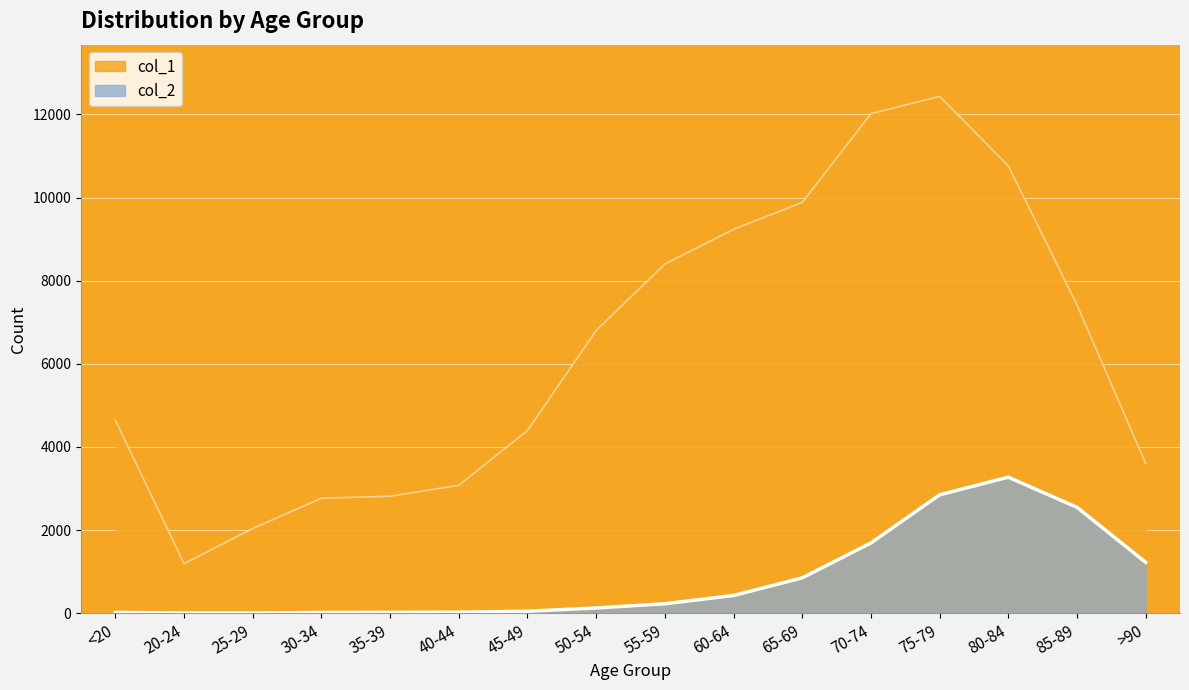

What is the label of the 15th point from the left?

85-89